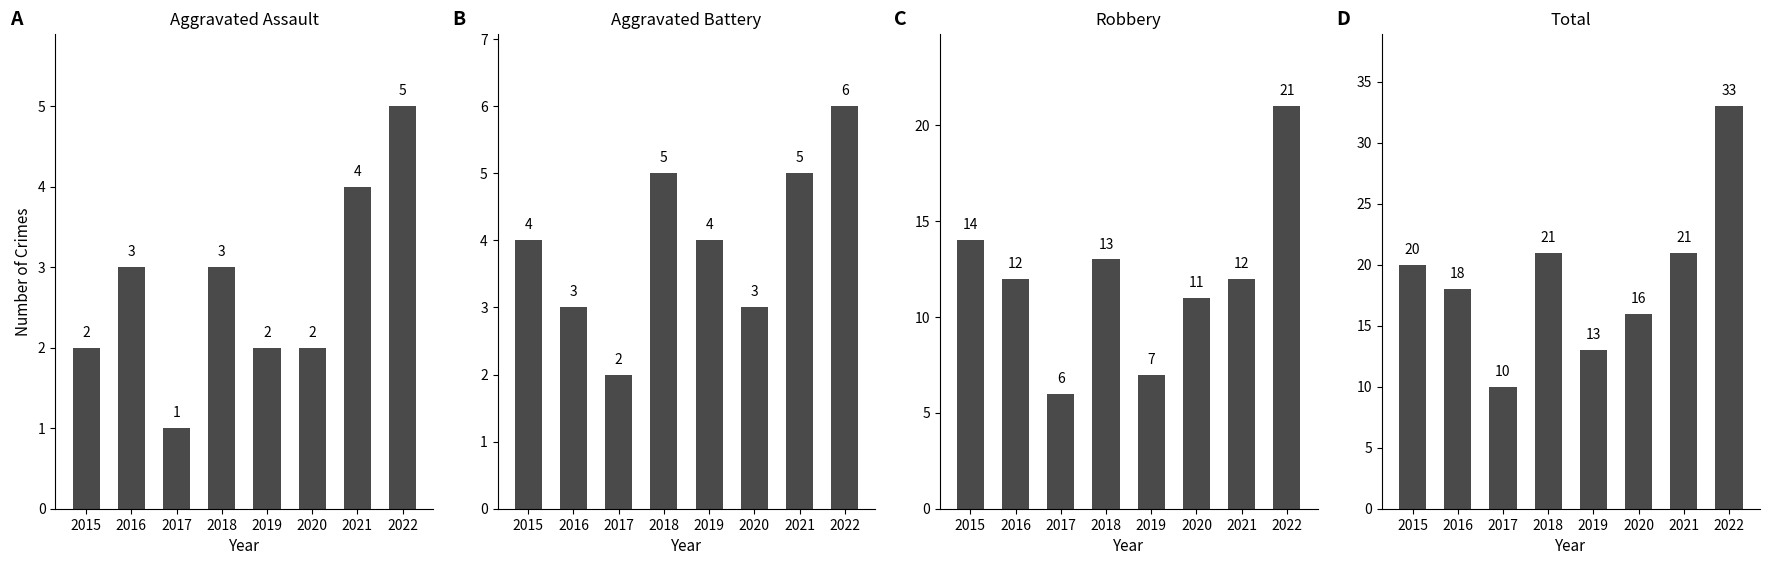

Reading right to left, transcribe all the data shown in this chart.

Aggravated Assault: 5	4	2	2	3	1	3	2
Aggravated Battery: 6	5	3	4	5	2	3	4
Robbery: 21	12	11	7	13	6	12	14
Total: 33	21	16	13	21	10	18	20